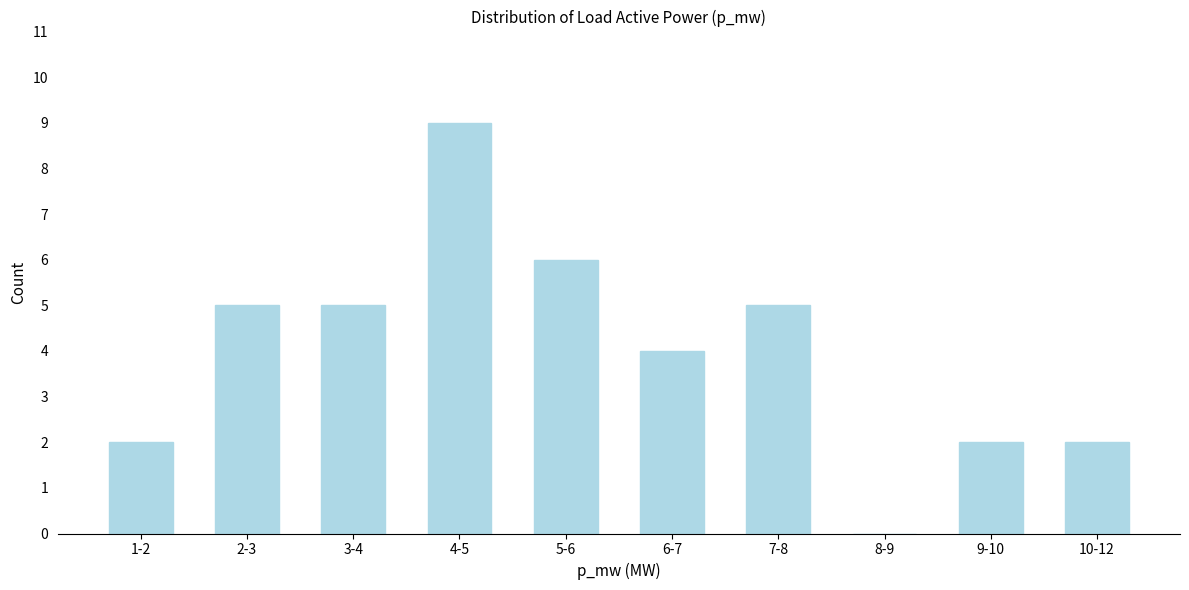

Reading right to left, extract all data points from this chart.

10-12=2	9-10=2	8-9=0	7-8=5	6-7=4	5-6=6	4-5=9	3-4=5	2-3=5	1-2=2